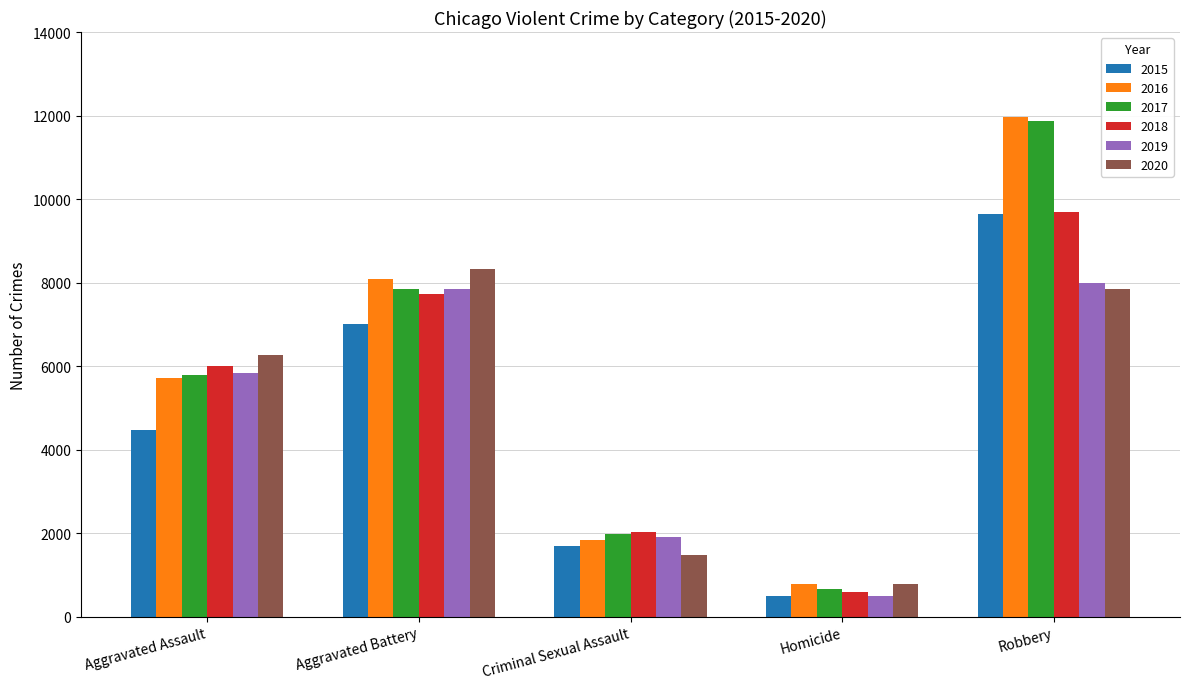

How many values in the 2017 series are below 5793?

2